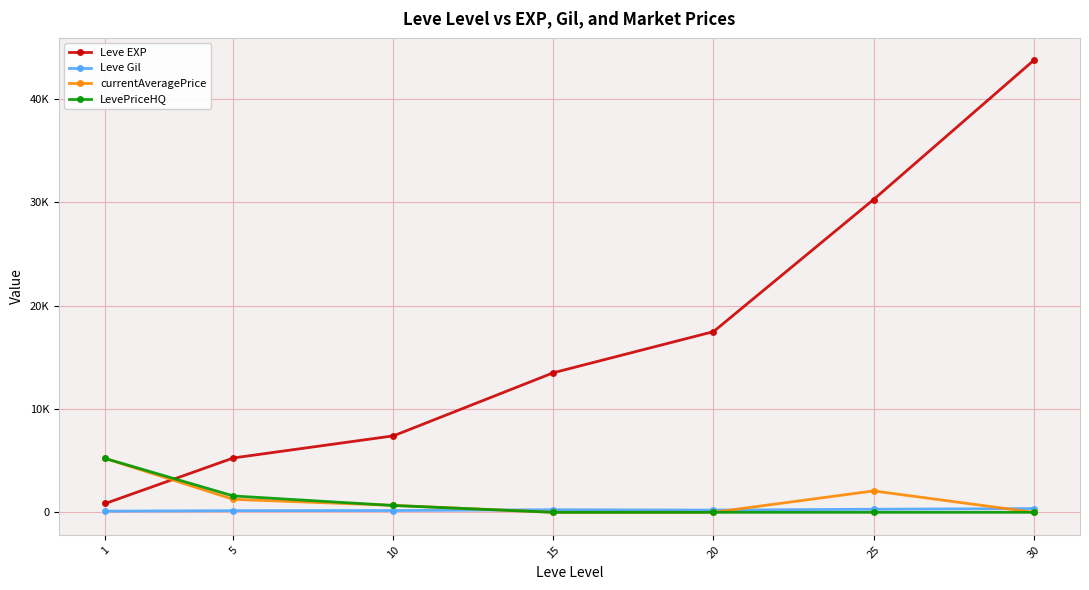

List the series in order of their peak value, lowest first.

Leve Gil, currentAveragePrice, LevePriceHQ, Leve EXP